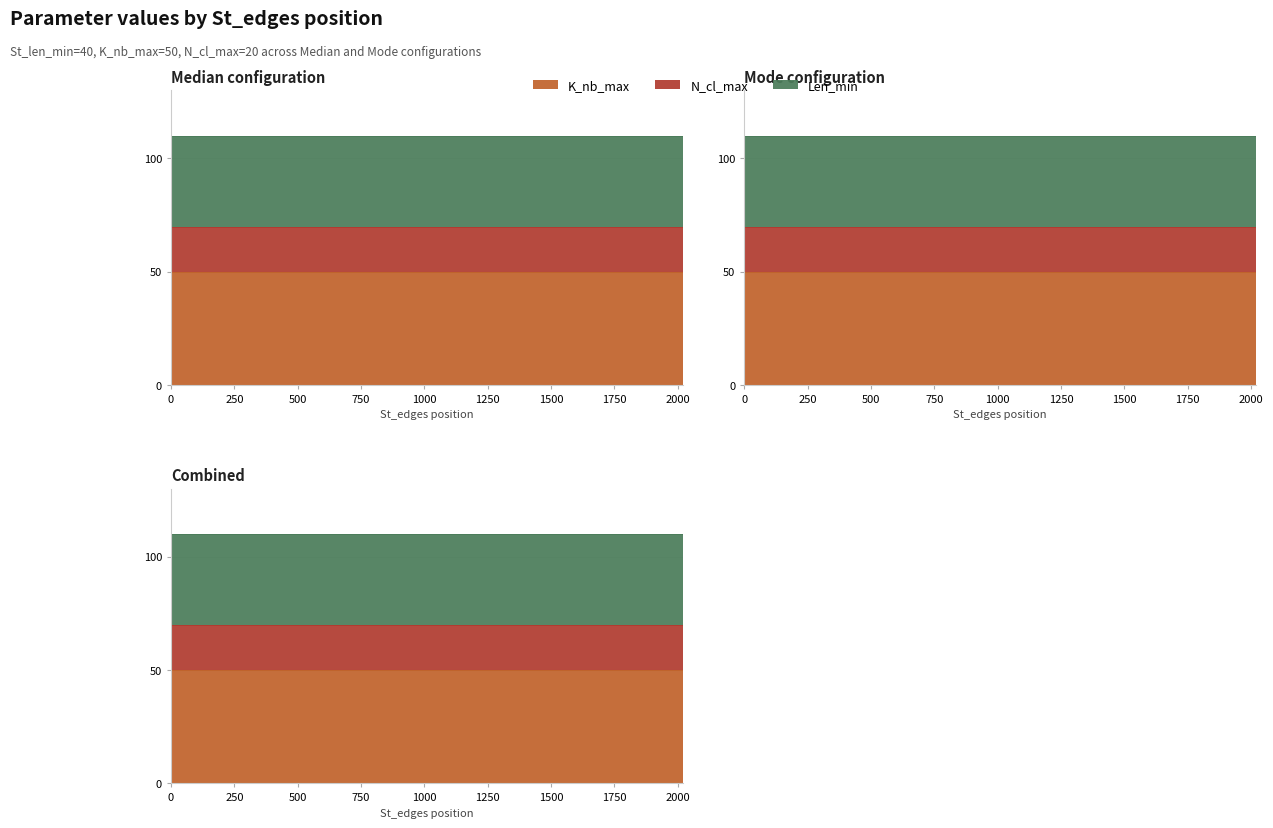

True or false: N_cl_max and K_nb_max cross at least once.

False